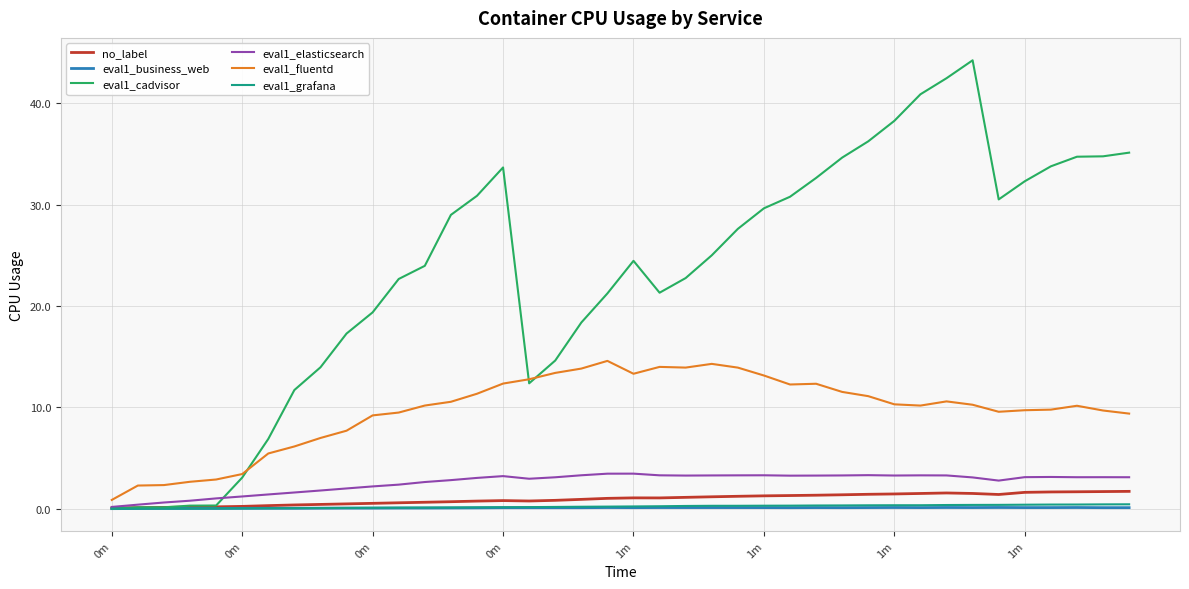

Which series has the largest total across all categories?

eval1_cadvisor